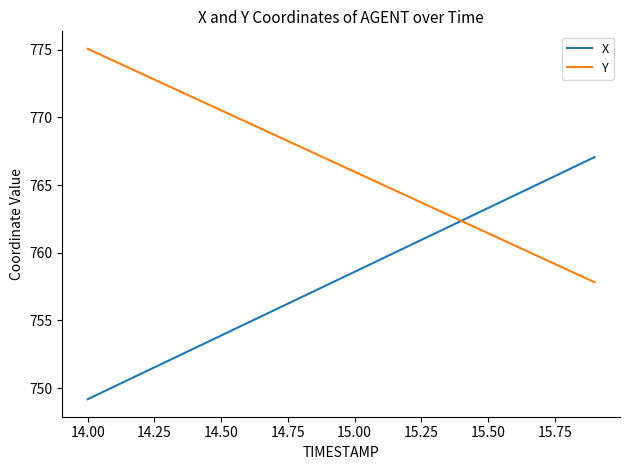

Which series has the largest total across all categories?

Y